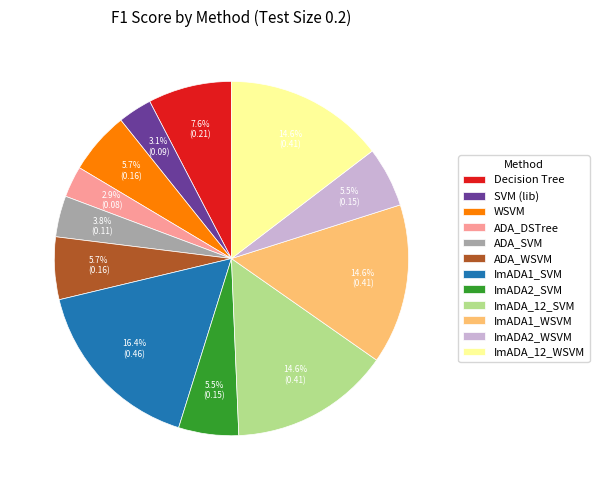

Is there any slice that represents more than half of the pie?

No